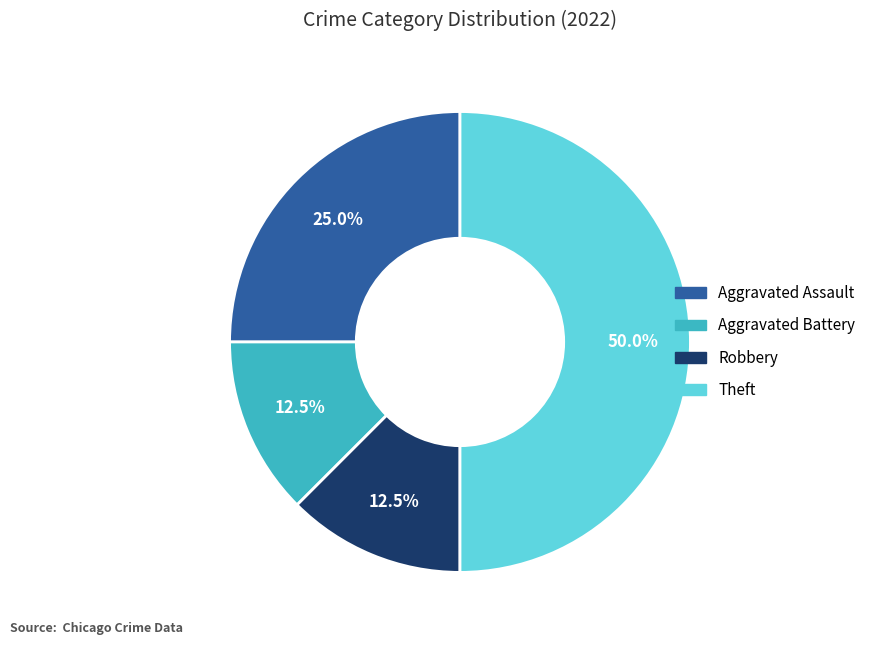

Which slice is the largest?

Theft